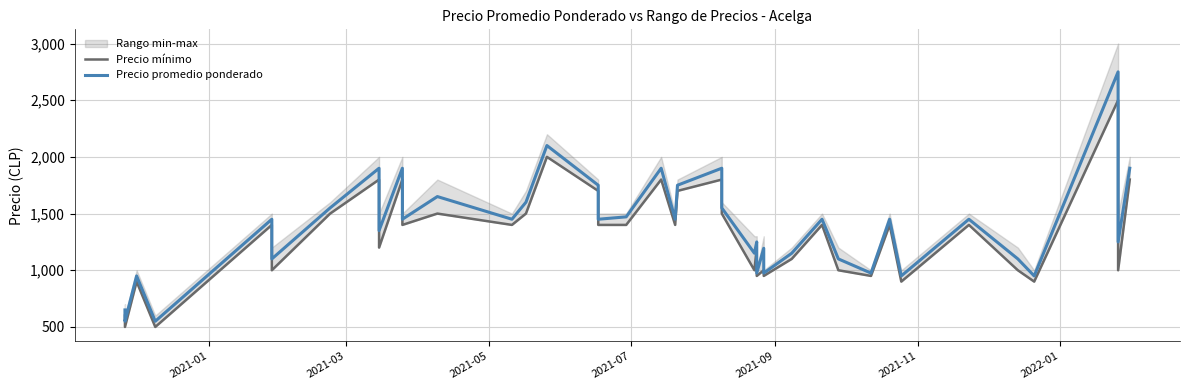

True or false: Precio promedio ponderado and Precio mínimo cross at least once.

False